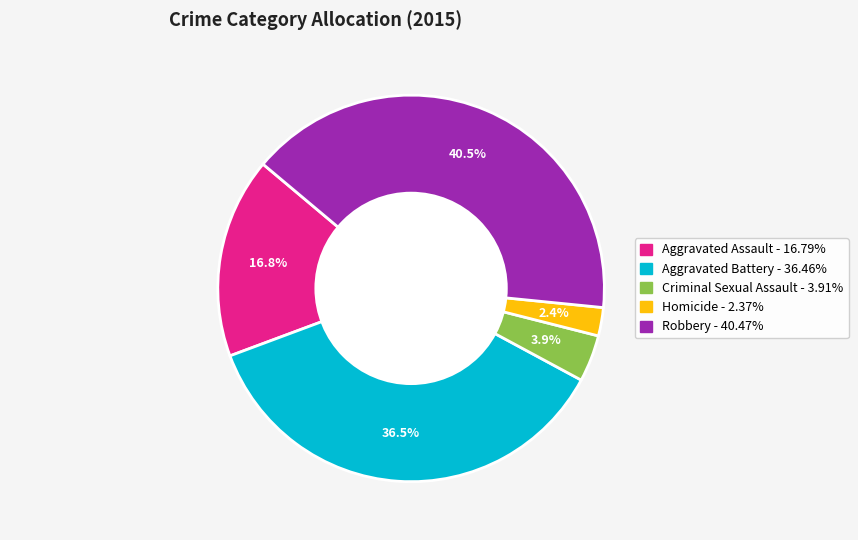

What is the ratio of the value at Criminal Sexual Assault to the value at Aggravated Battery?

0.1